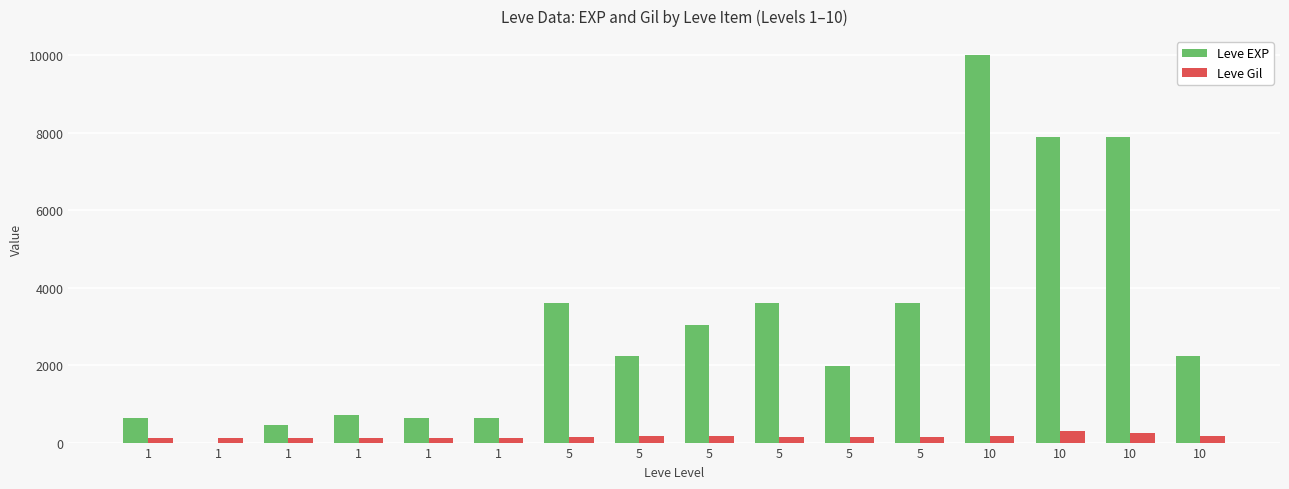

What value does the Leve EXP series have at 1, to the nearest 50?

700